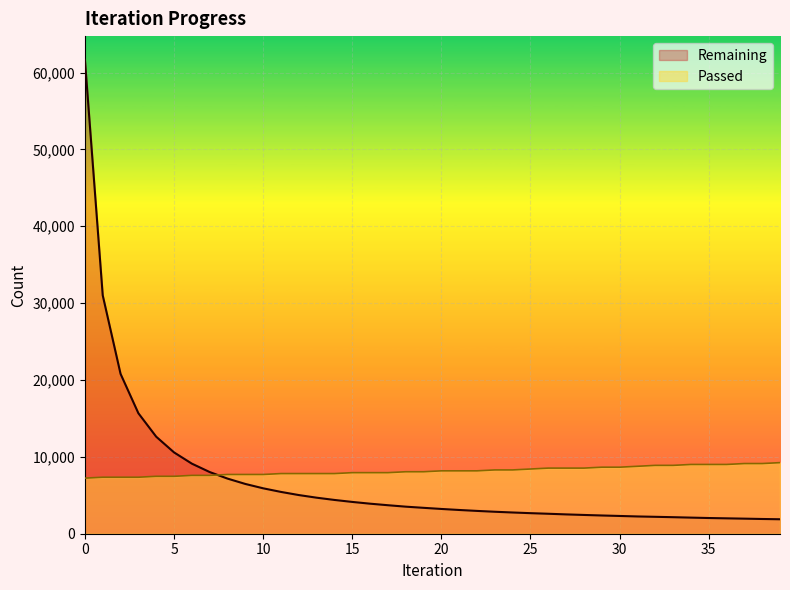

How many data points does each series have?

40